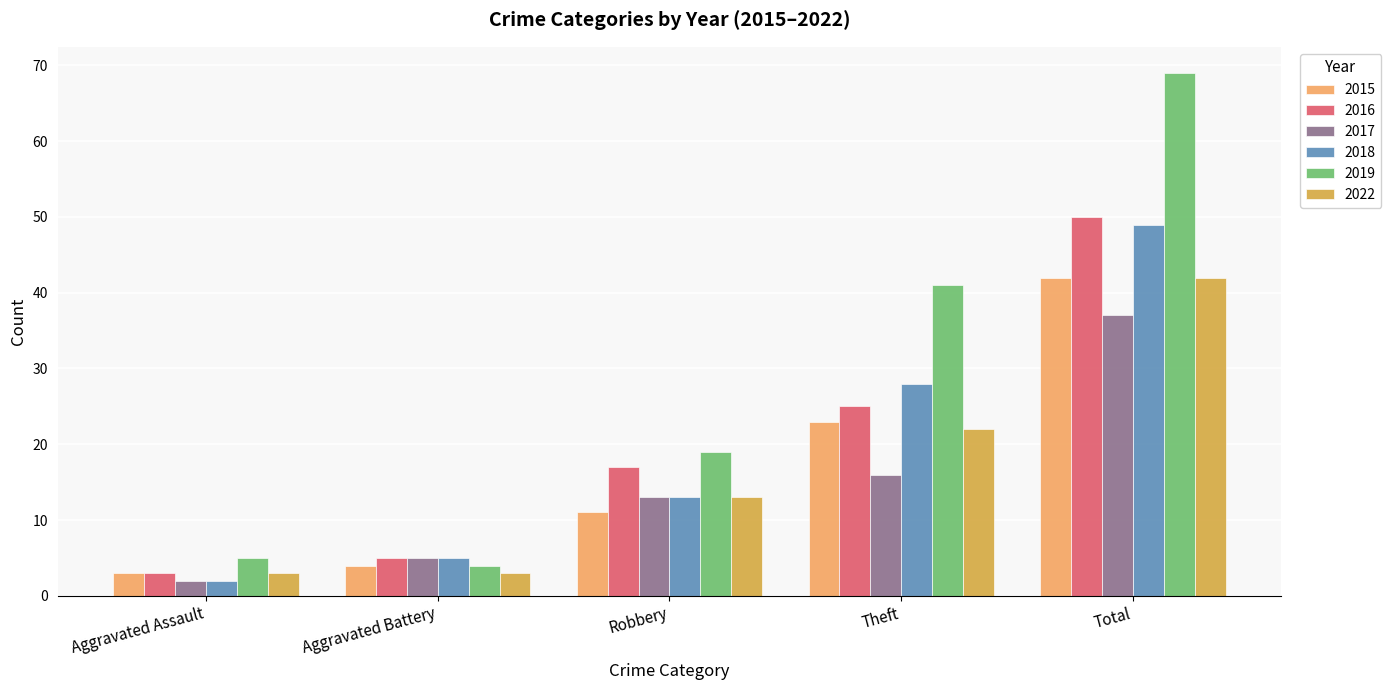

Which series has the widest spread of values?

2019